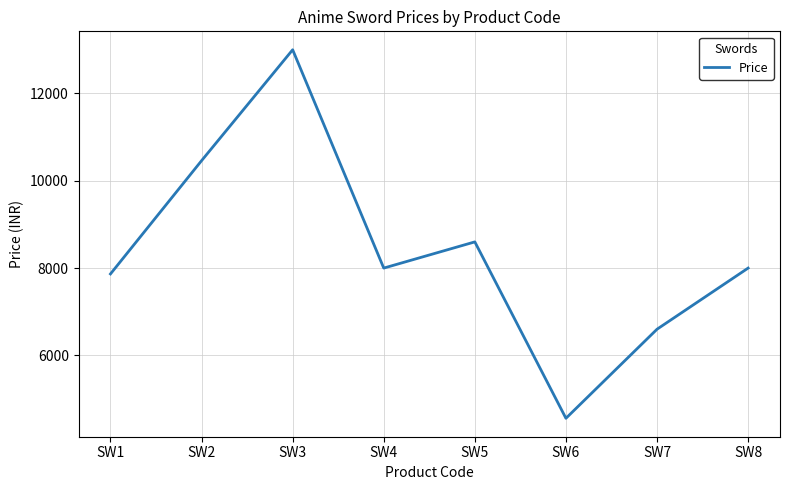

What is the difference between the second highest and second lowest values?

3860